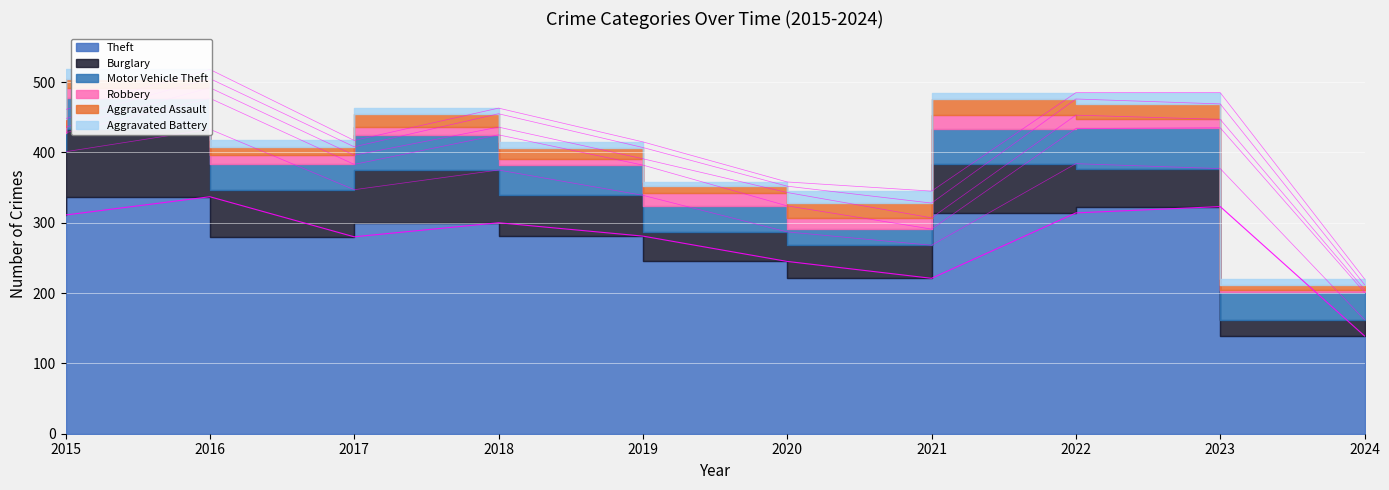

Which category has the lowest value in the Burglary series?

2024